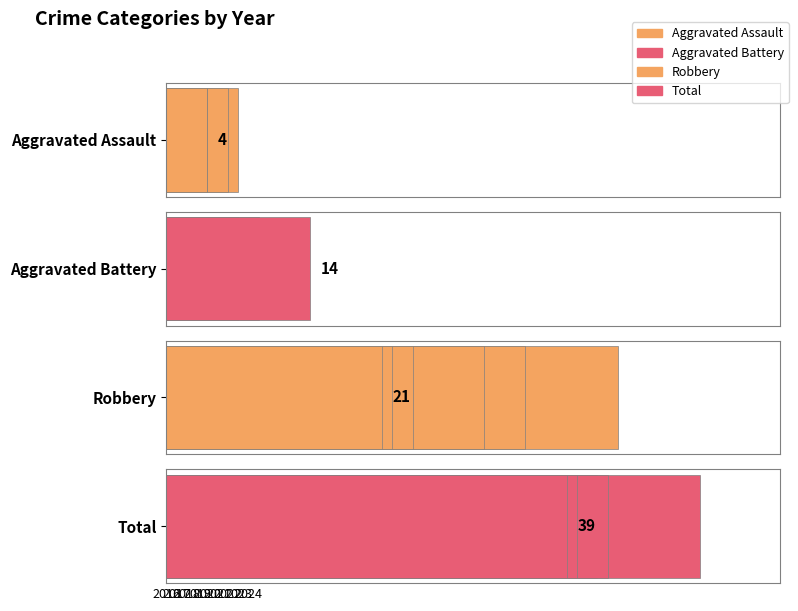

What is the difference between the highest and lowest values at 2018?

38